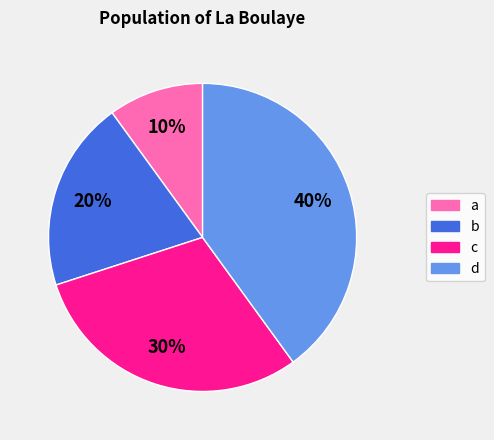

Which category has the smallest portion of the pie?

a